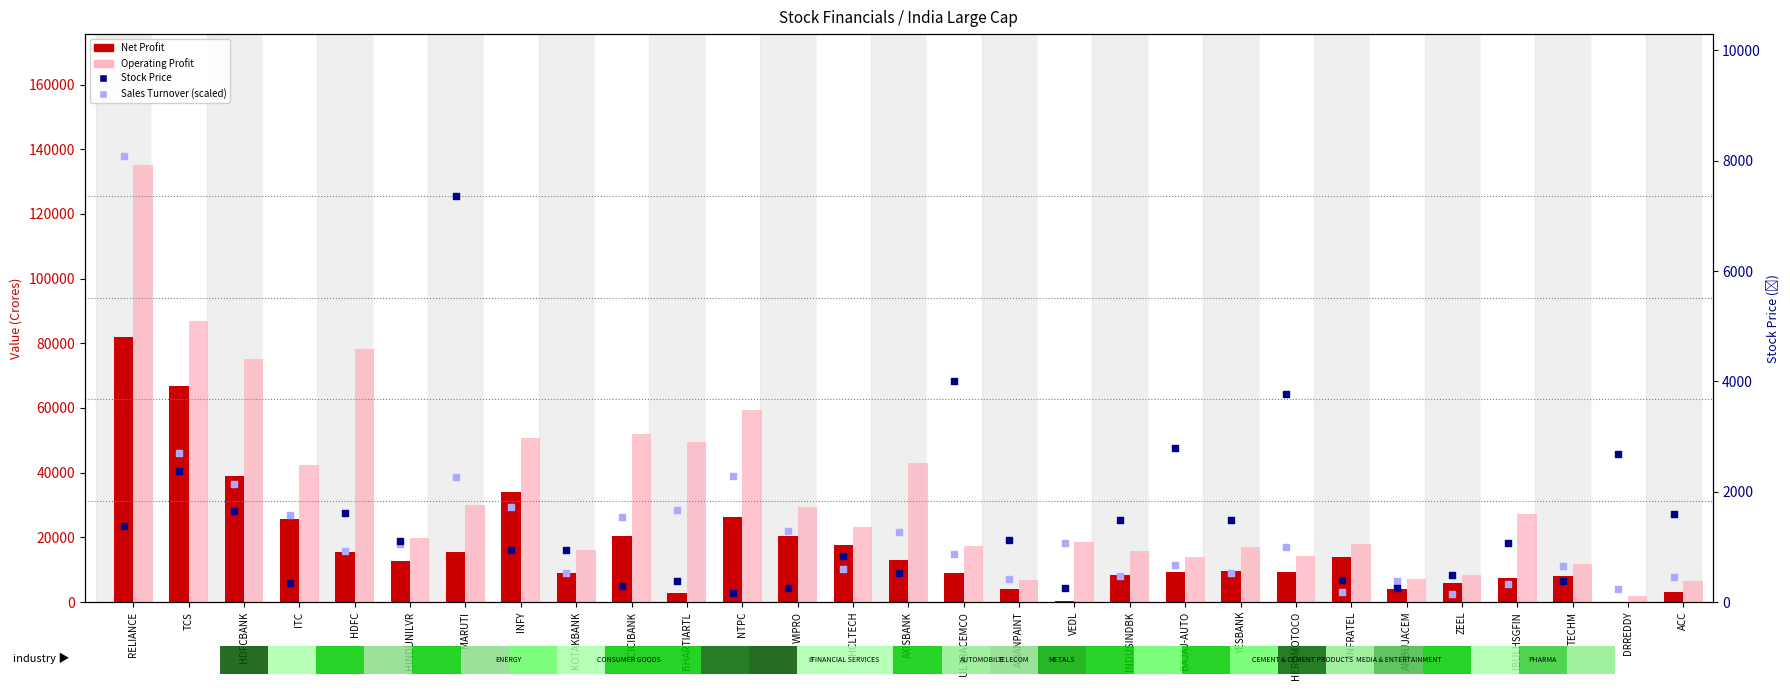

Which series has the largest total across all categories?

Operating Profit